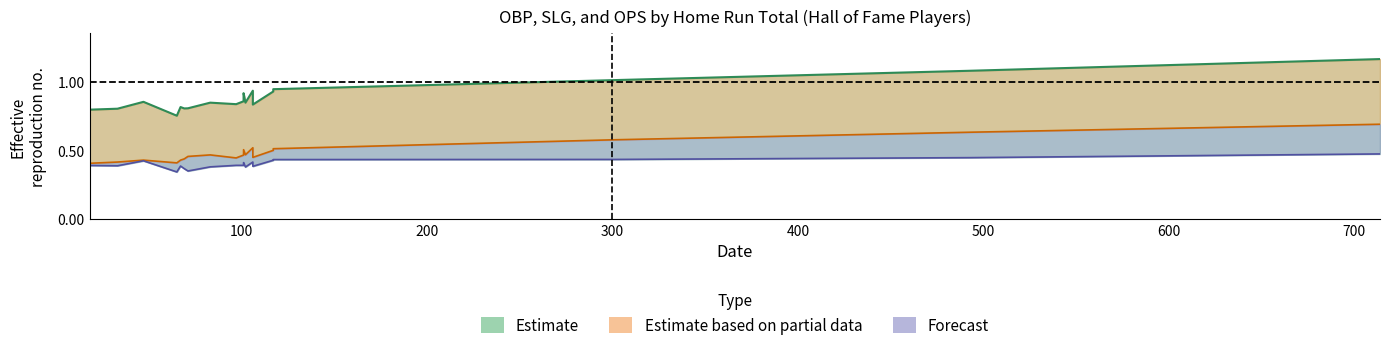

What is the minimum value shown in the chart?

0.3